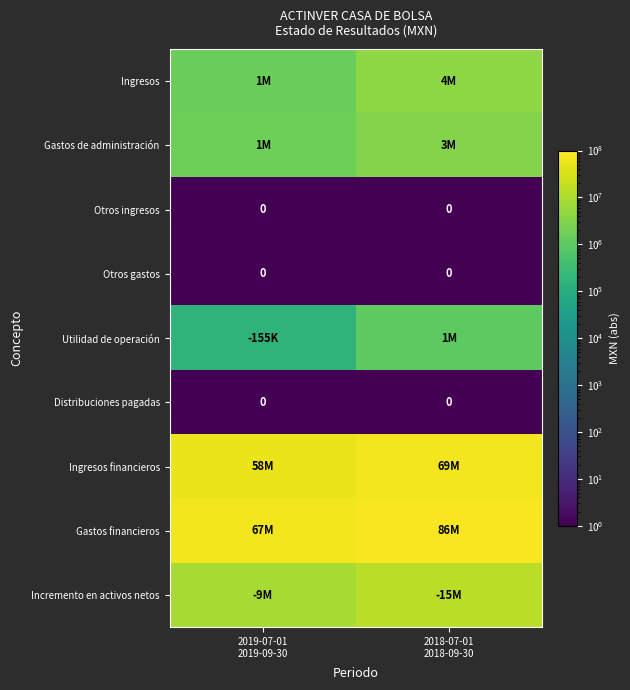

True or false: Gastos de administración has a value of 5292745.5 at 2018-07-01 2018-09-30.

False